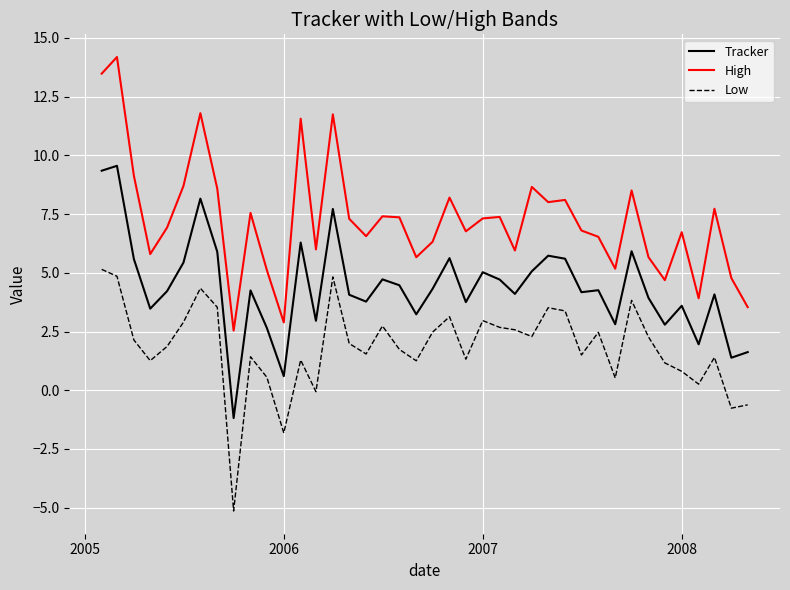

Rank the series by their maximum value, from highest to lowest.

High, Tracker, Low